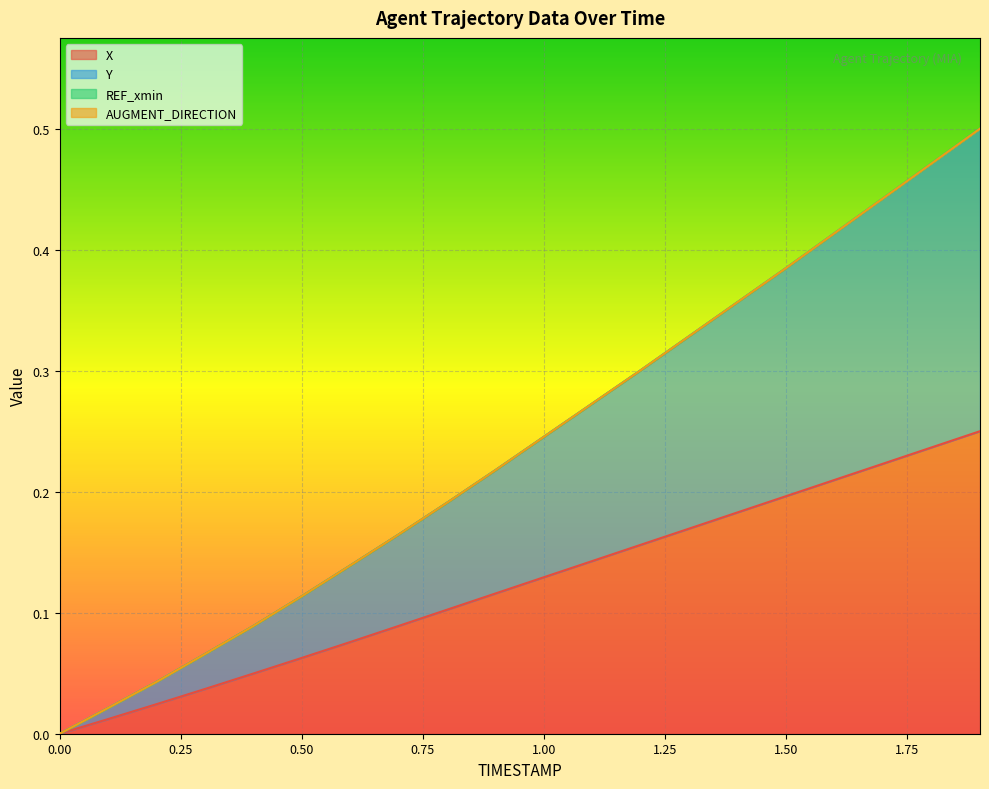

At which category is the sum across all series the highest?

1.9